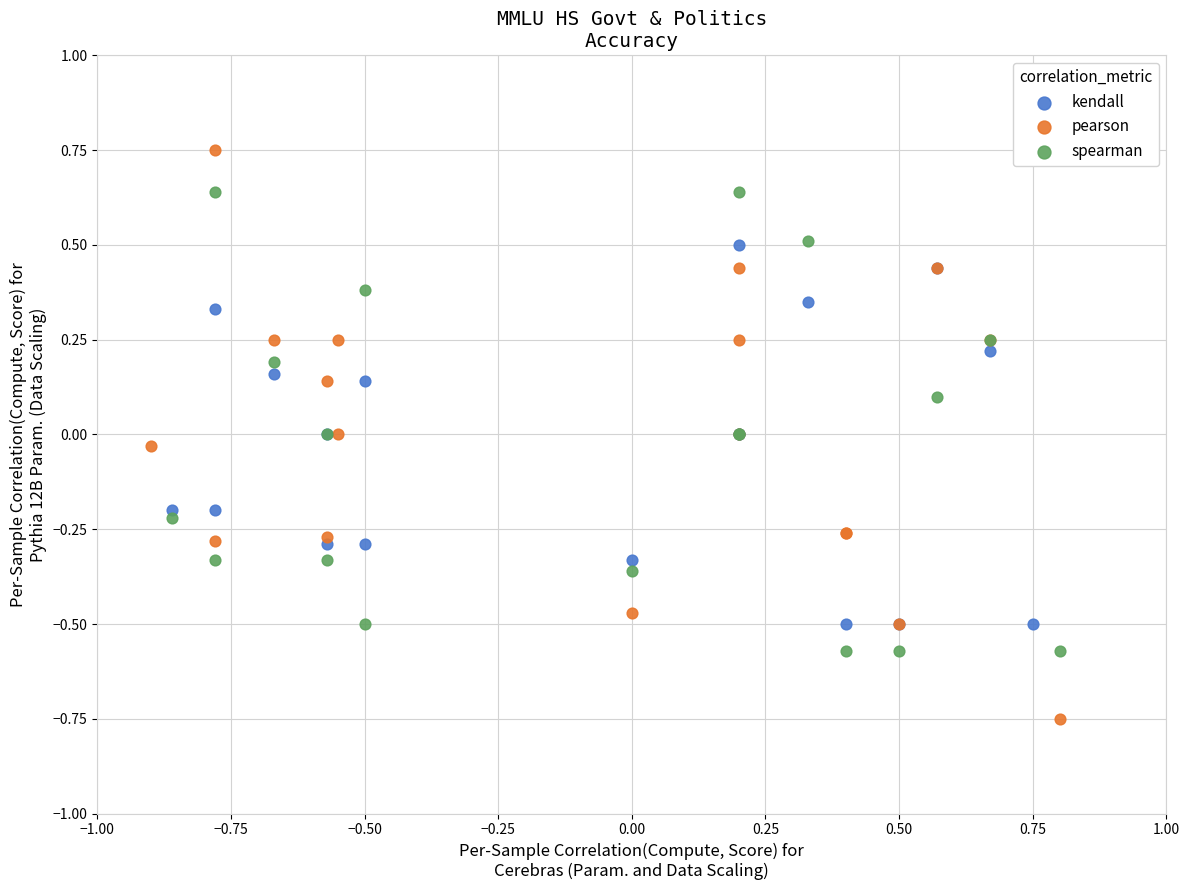

Which series contains the lowest Y value?

pearson